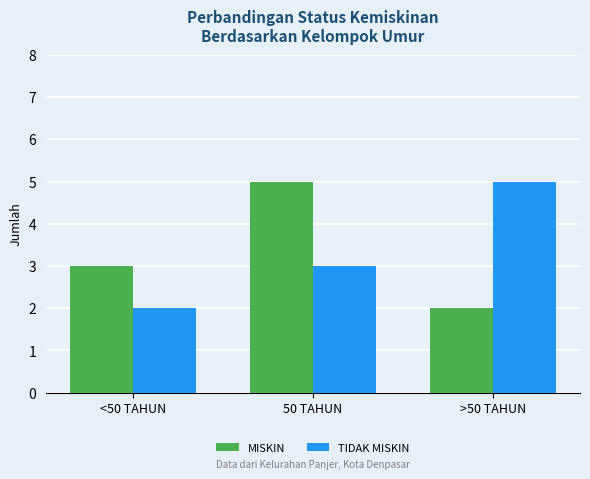

Does the chart contain any negative values?

No